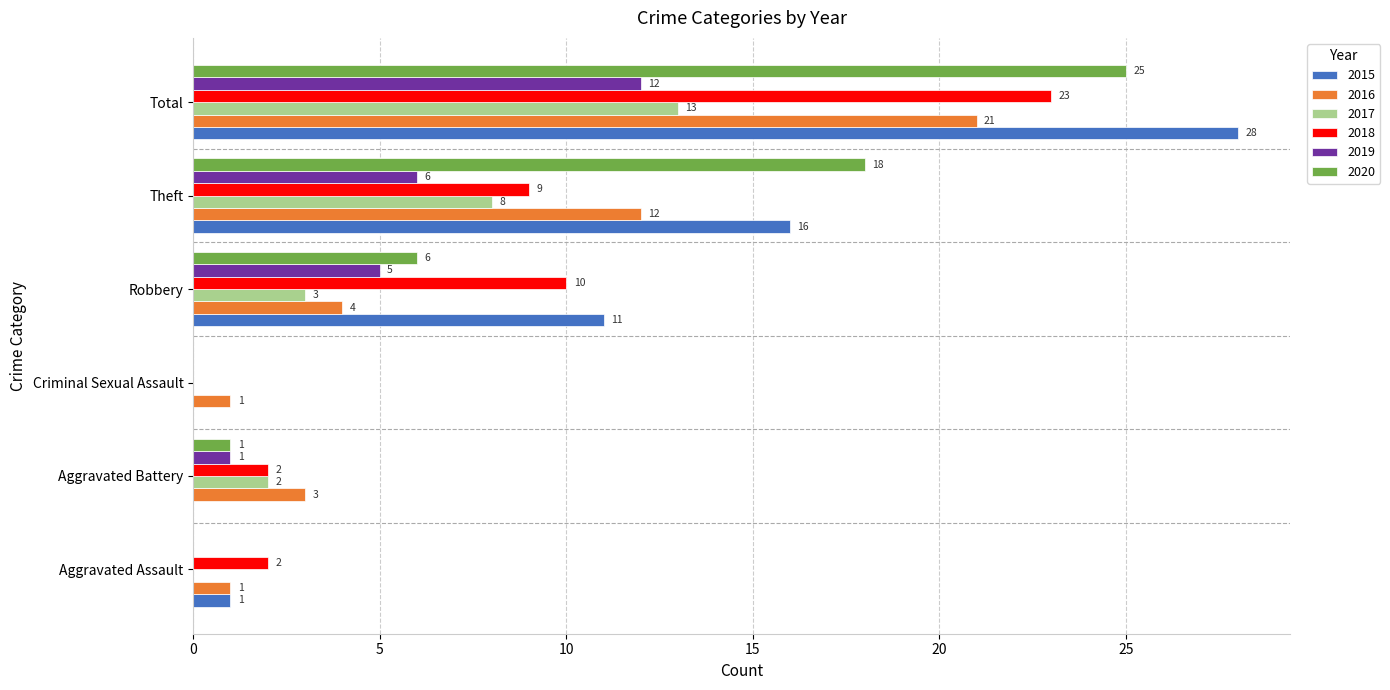

At which category is the sum across all series the highest?

Total